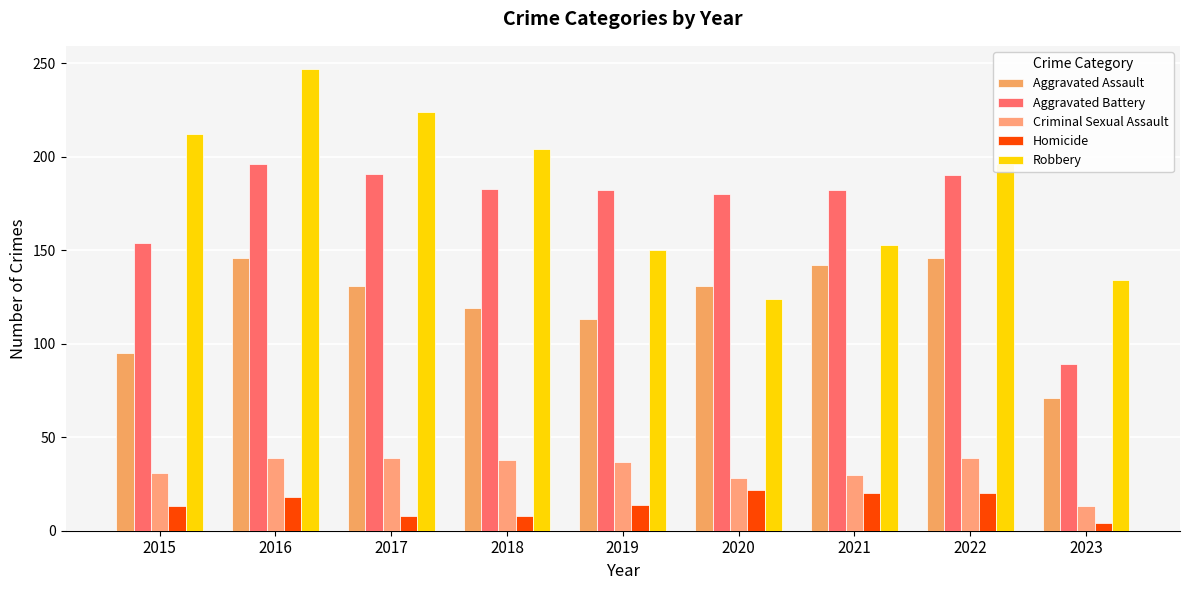

How many distinct data groups are displayed?

5